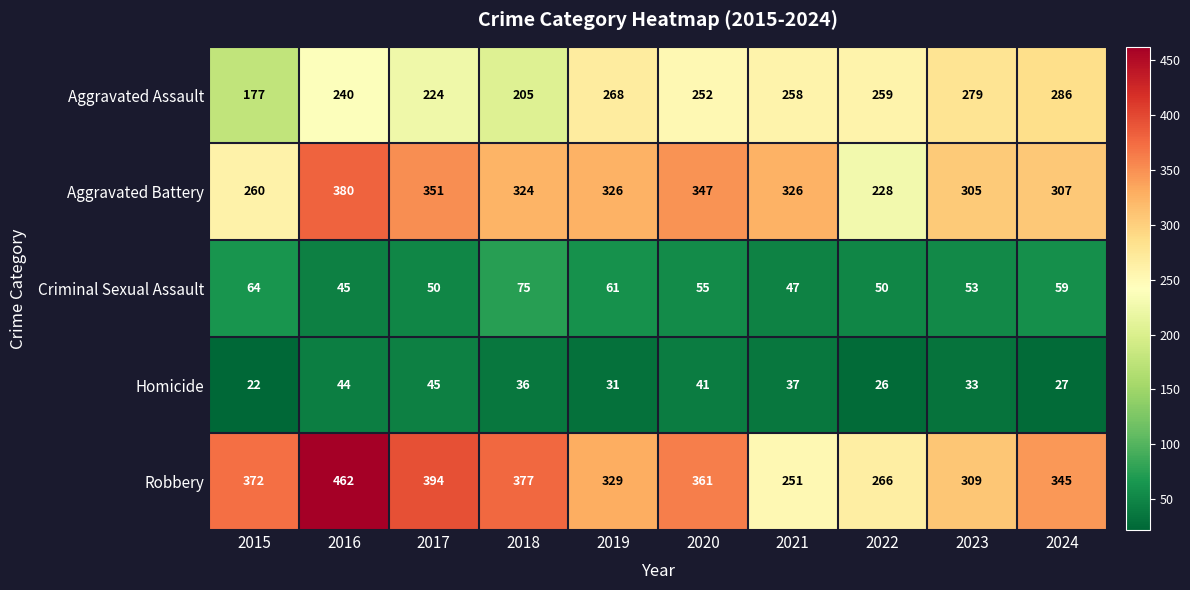

How many distinct data groups are displayed?

5